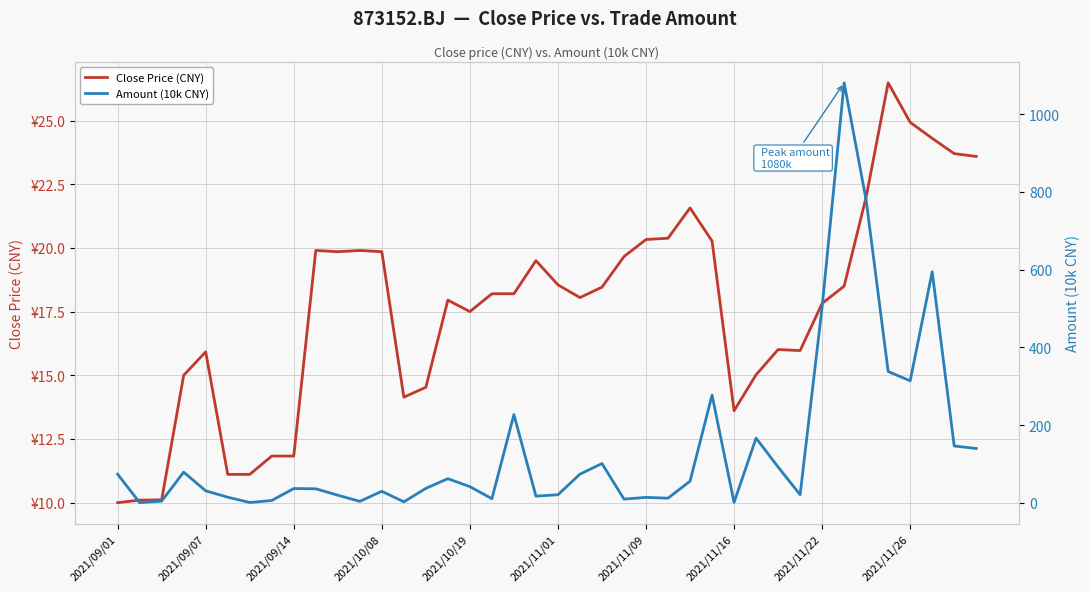

Between 15 and 23, which series saw the biggest shift?

Amount (10k CNY)